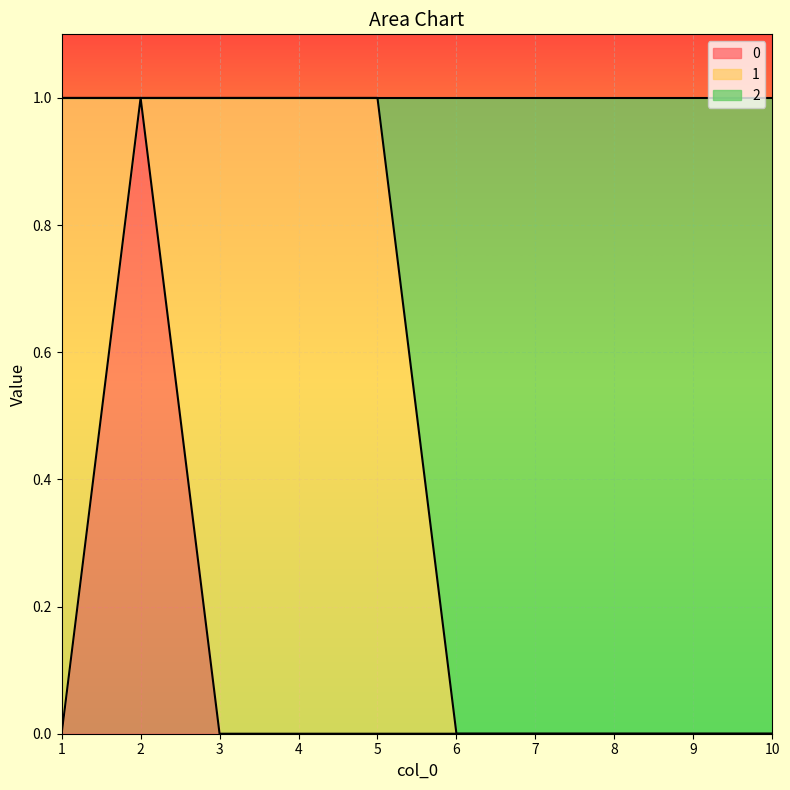

What is the difference between the maximum and minimum values in the 0 series?

1